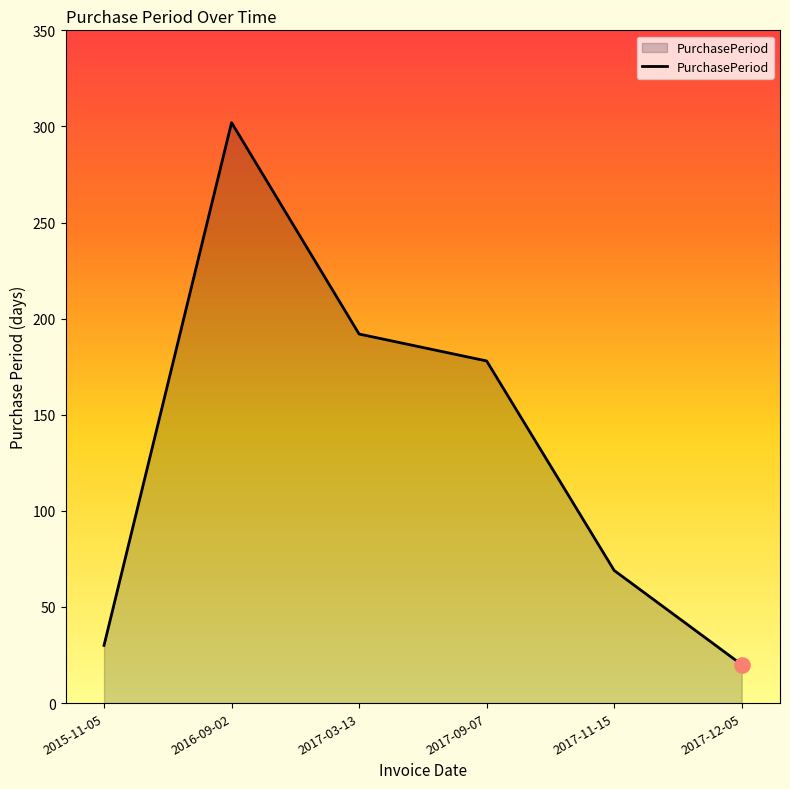

Between 2017-11-15 and 2017-12-05, which is larger?

2017-11-15